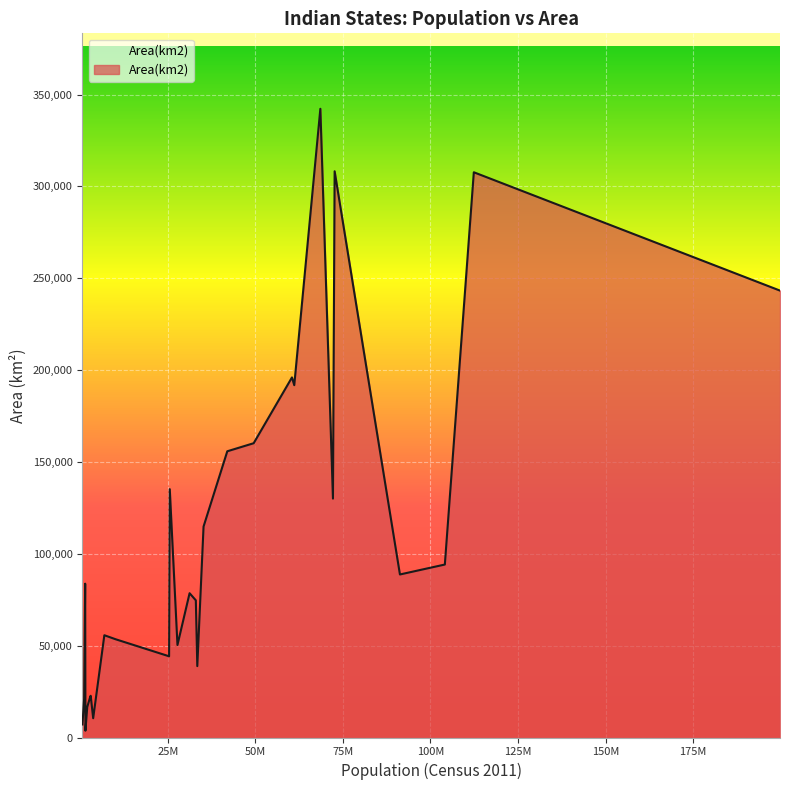

What is the difference between the maximum and minimum values?

338567